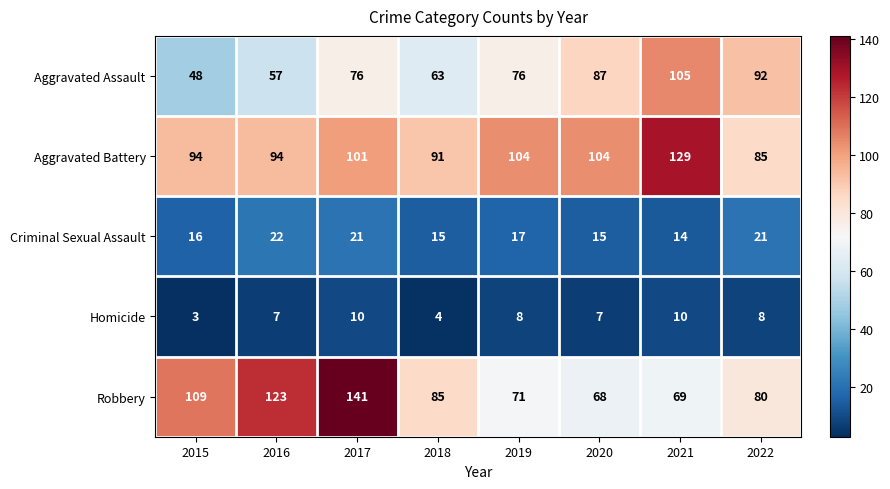

Which series changed the most between 2016 and 2018?

Robbery